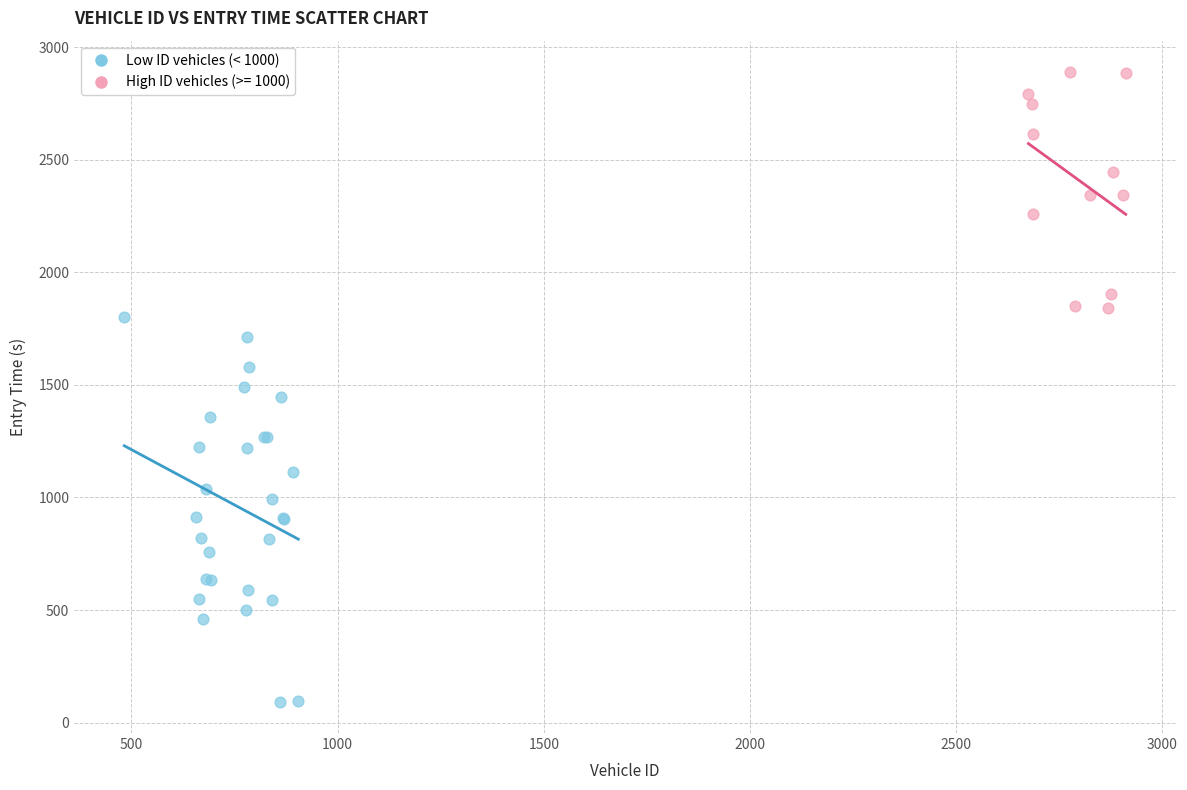

Which series reaches the minimum Y coordinate?

Low ID vehicles (< 1000)